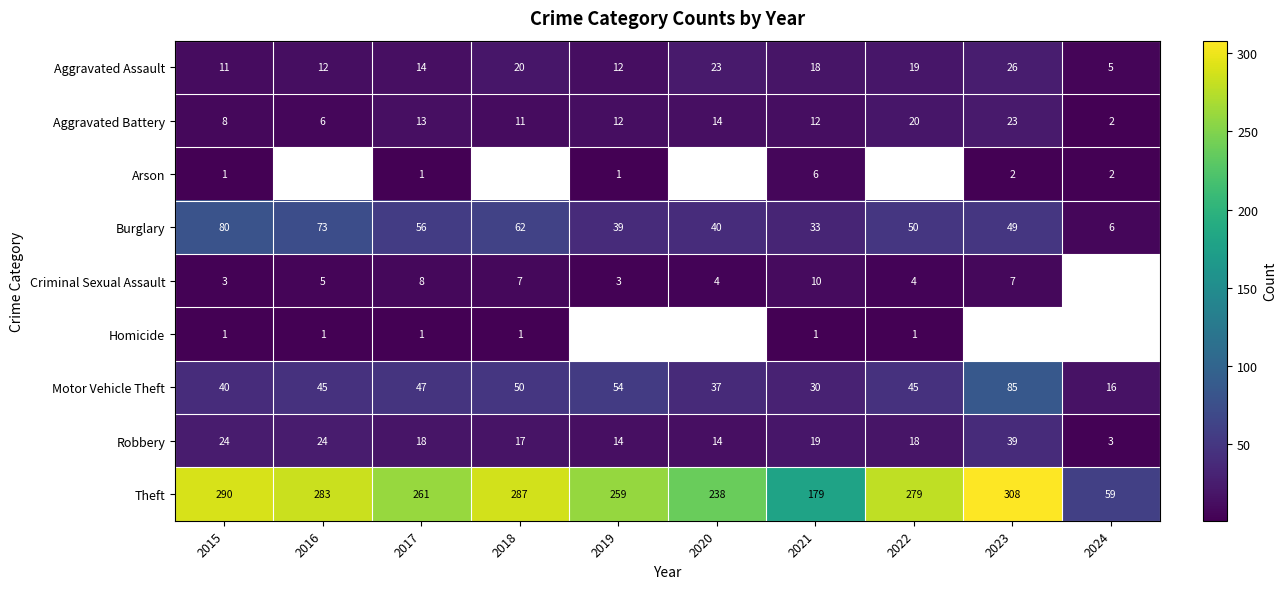

At which category does the chart reach its peak across all series?

2023